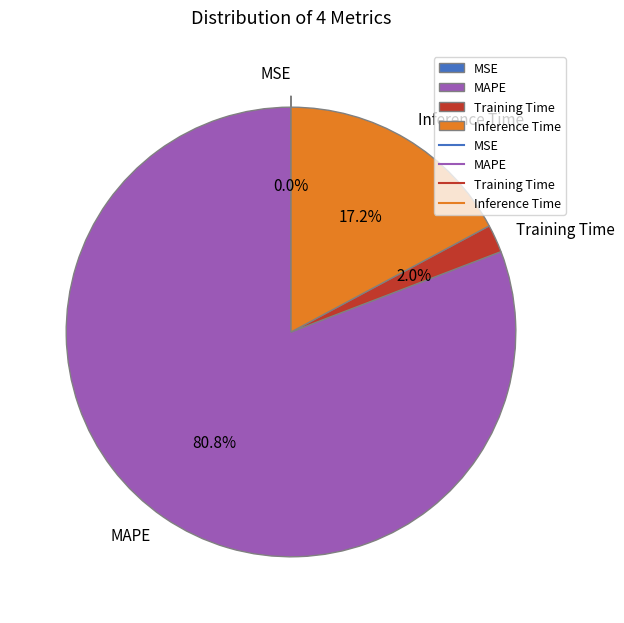

Is it true that Inference Time is 5% of the pie?

False